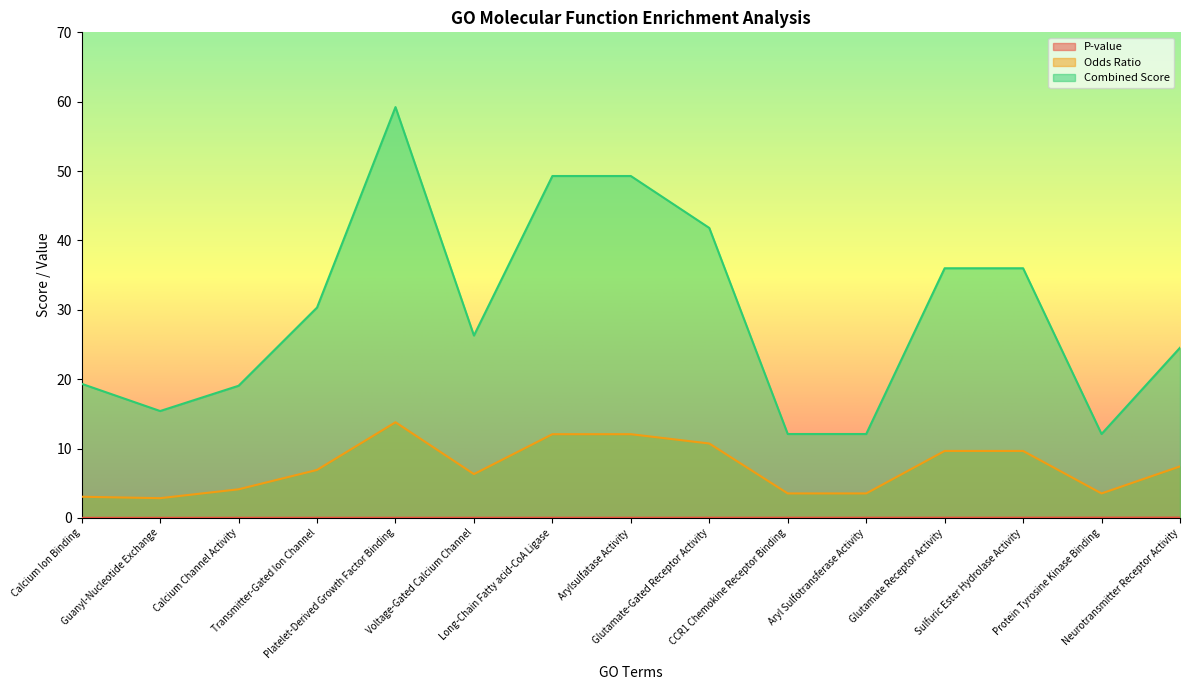

List the labels in order of Odds Ratio value, largest first.

Platelet-Derived Growth Factor Binding, Long-Chain Fatty acid-CoA Ligase, Arylsulfatase Activity, Glutamate-Gated Receptor Activity, Glutamate Receptor Activity, Sulfuric Ester Hydrolase Activity, Neurotransmitter Receptor Activity, Transmitter-Gated Ion Channel, Voltage-Gated Calcium Channel, Calcium Channel Activity, CCR1 Chemokine Receptor Binding, Aryl Sulfotransferase Activity, Protein Tyrosine Kinase Binding, Calcium Ion Binding, Guanyl-Nucleotide Exchange